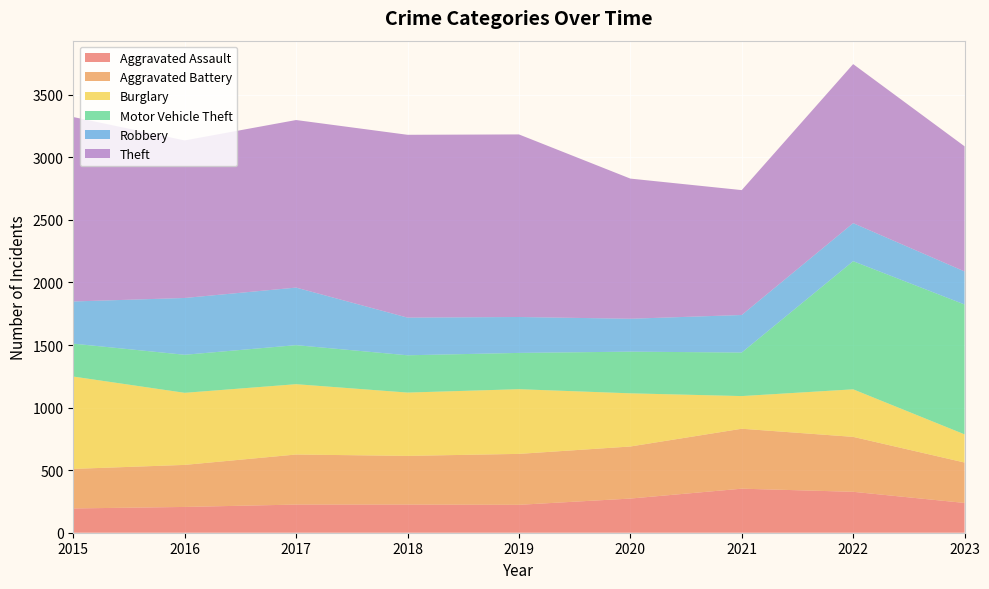

Reading right to left, extract all data points from this chart.

Aggravated Assault: 2023=238	2022=327	2021=352	2020=273	2019=223	2018=225	2017=225	2016=206	2015=194
Aggravated Battery: 2023=323	2022=439	2021=479	2020=416	2019=407	2018=389	2017=400	2016=336	2015=316
Burglary: 2023=225	2022=380	2021=261	2020=425	2019=517	2018=506	2017=562	2016=576	2015=738
Motor Vehicle Theft: 2023=1038	2022=1024	2021=348	2020=333	2019=290	2018=298	2017=312	2016=304	2015=263
Robbery: 2023=264	2022=304	2021=300	2020=263	2019=287	2018=301	2017=460	2016=454	2015=337
Theft: 2023=1000	2022=1271	2021=998	2020=1120	2019=1459	2018=1461	2017=1339	2016=1259	2015=1474